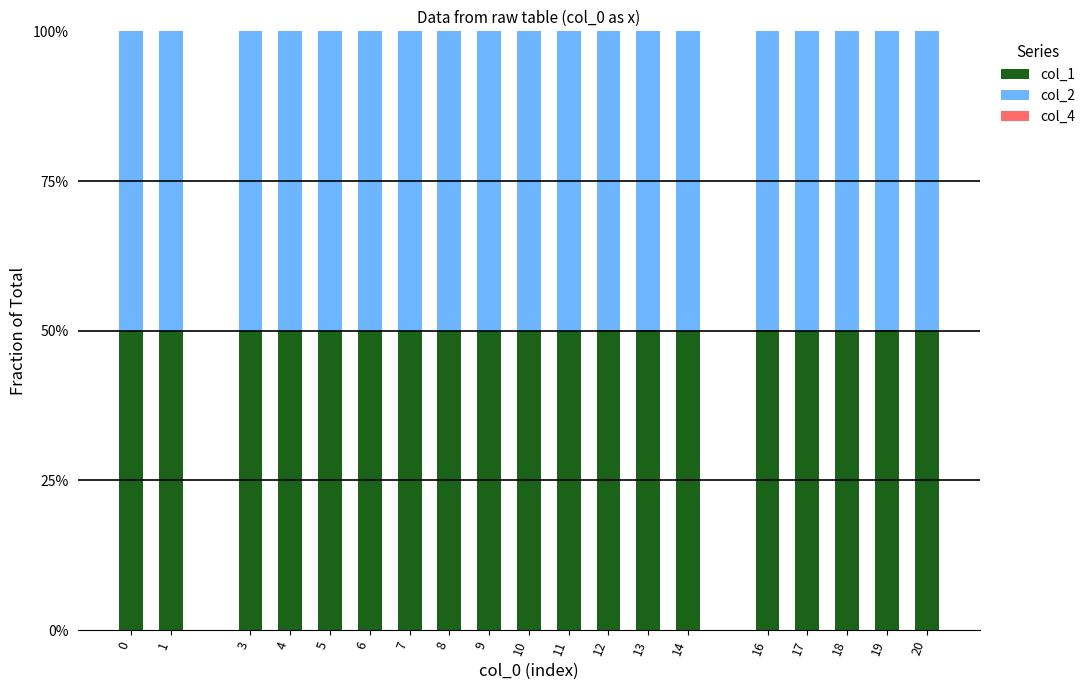

Rank the series at 13 from lowest to highest value.

col_4, col_2, col_1